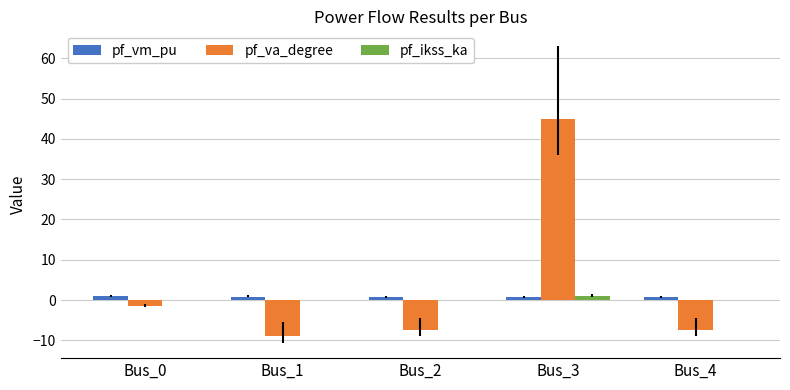

How many groups of bars are there?

5